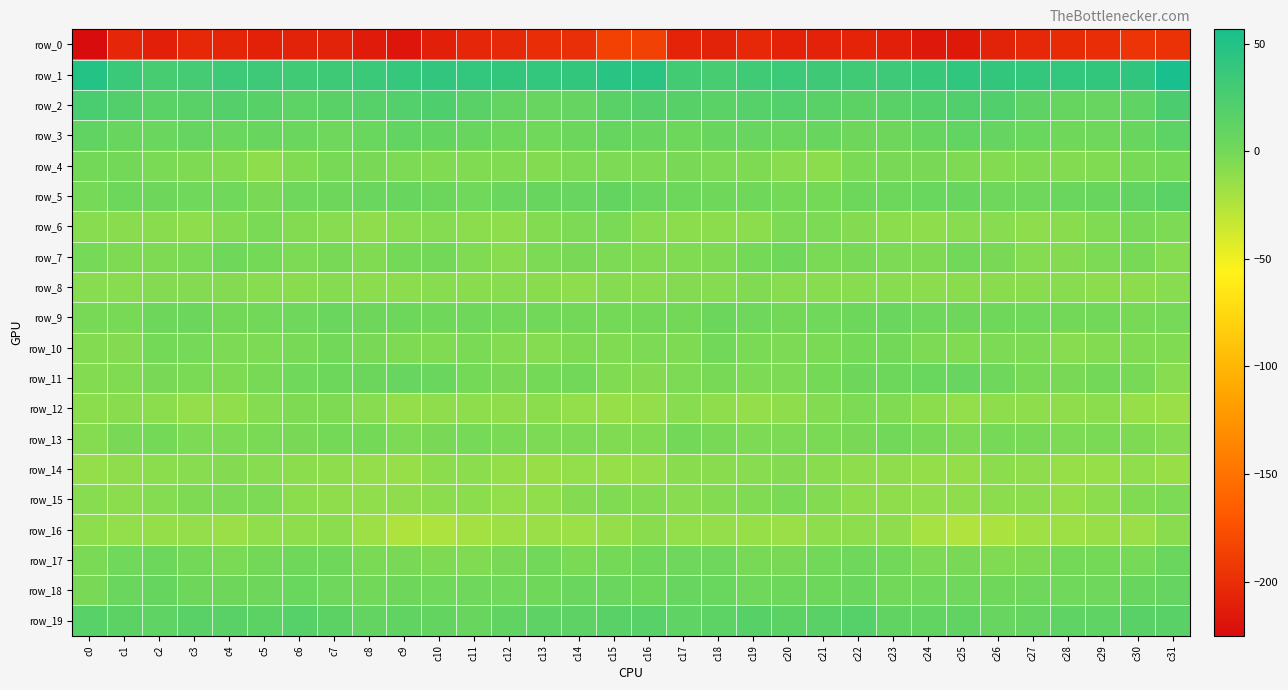

Is the value of row_11 at c0 greater than the value of row_13 at c8?

No